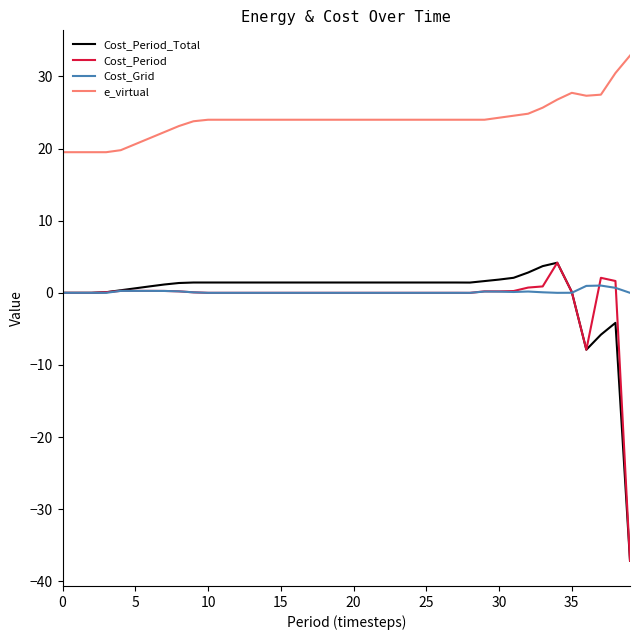

What is the maximum value shown in the chart?

32.9